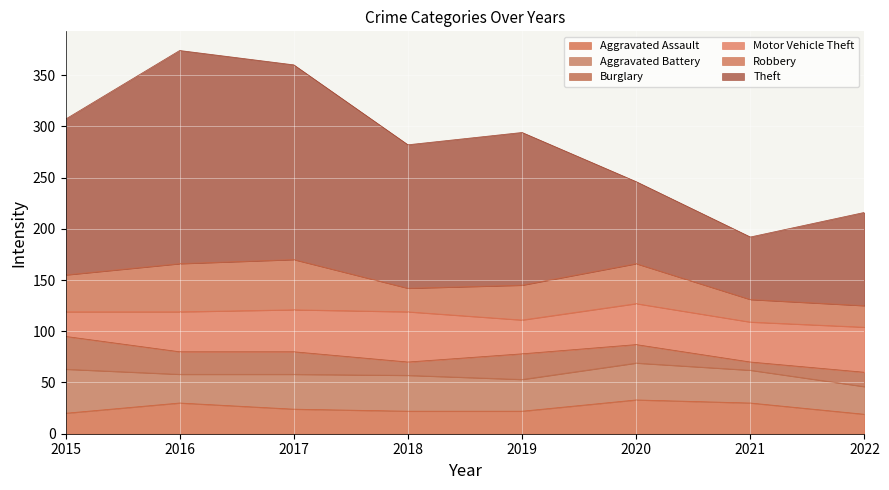

Reading left to right, transcribe all the data shown in this chart.

Aggravated Assault: 2015=20	2016=30	2017=24	2018=22	2019=22	2020=33	2021=30	2022=19
Aggravated Battery: 2015=43	2016=28	2017=34	2018=35	2019=31	2020=36	2021=32	2022=27
Burglary: 2015=32	2016=22	2017=22	2018=13	2019=25	2020=18	2021=8	2022=14
Motor Vehicle Theft: 2015=24	2016=39	2017=41	2018=49	2019=33	2020=40	2021=39	2022=44
Robbery: 2015=36	2016=47	2017=49	2018=23	2019=34	2020=39	2021=22	2022=21
Theft: 2015=152	2016=208	2017=190	2018=140	2019=149	2020=80	2021=61	2022=91